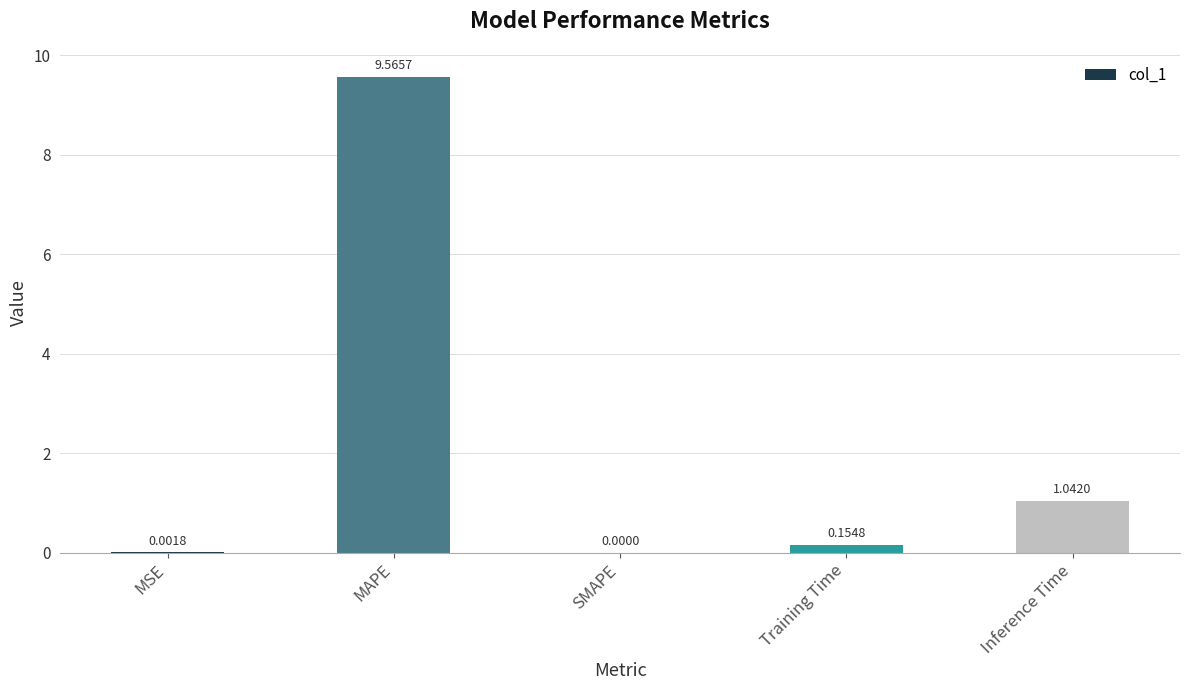

What is the sum of the values at Training Time and MAPE?

9.7